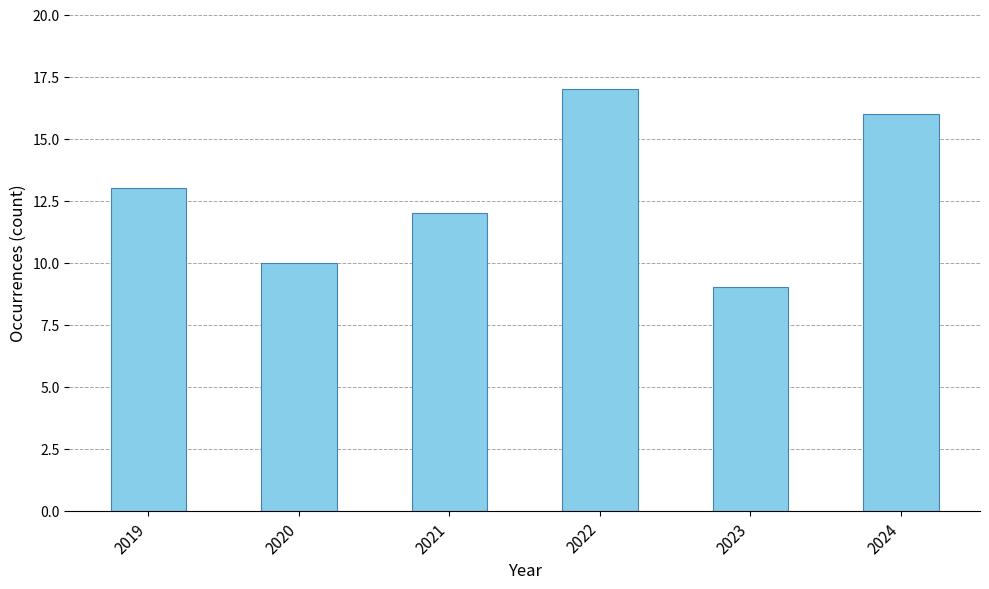

The value at 2021 is 12. True or false?

True